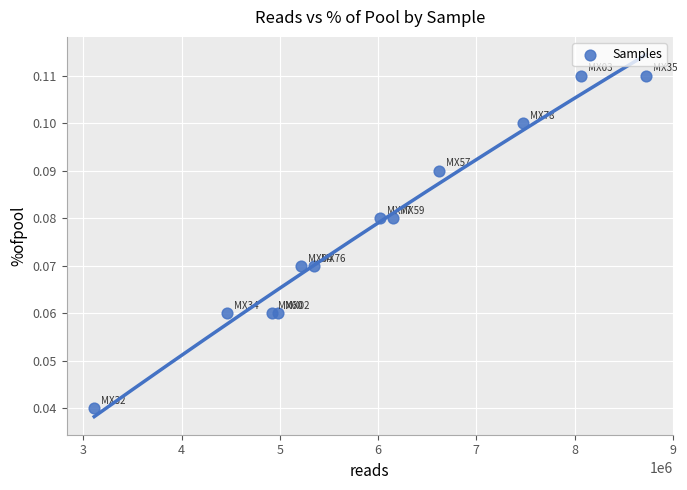

What is the average X value?

5925110.7